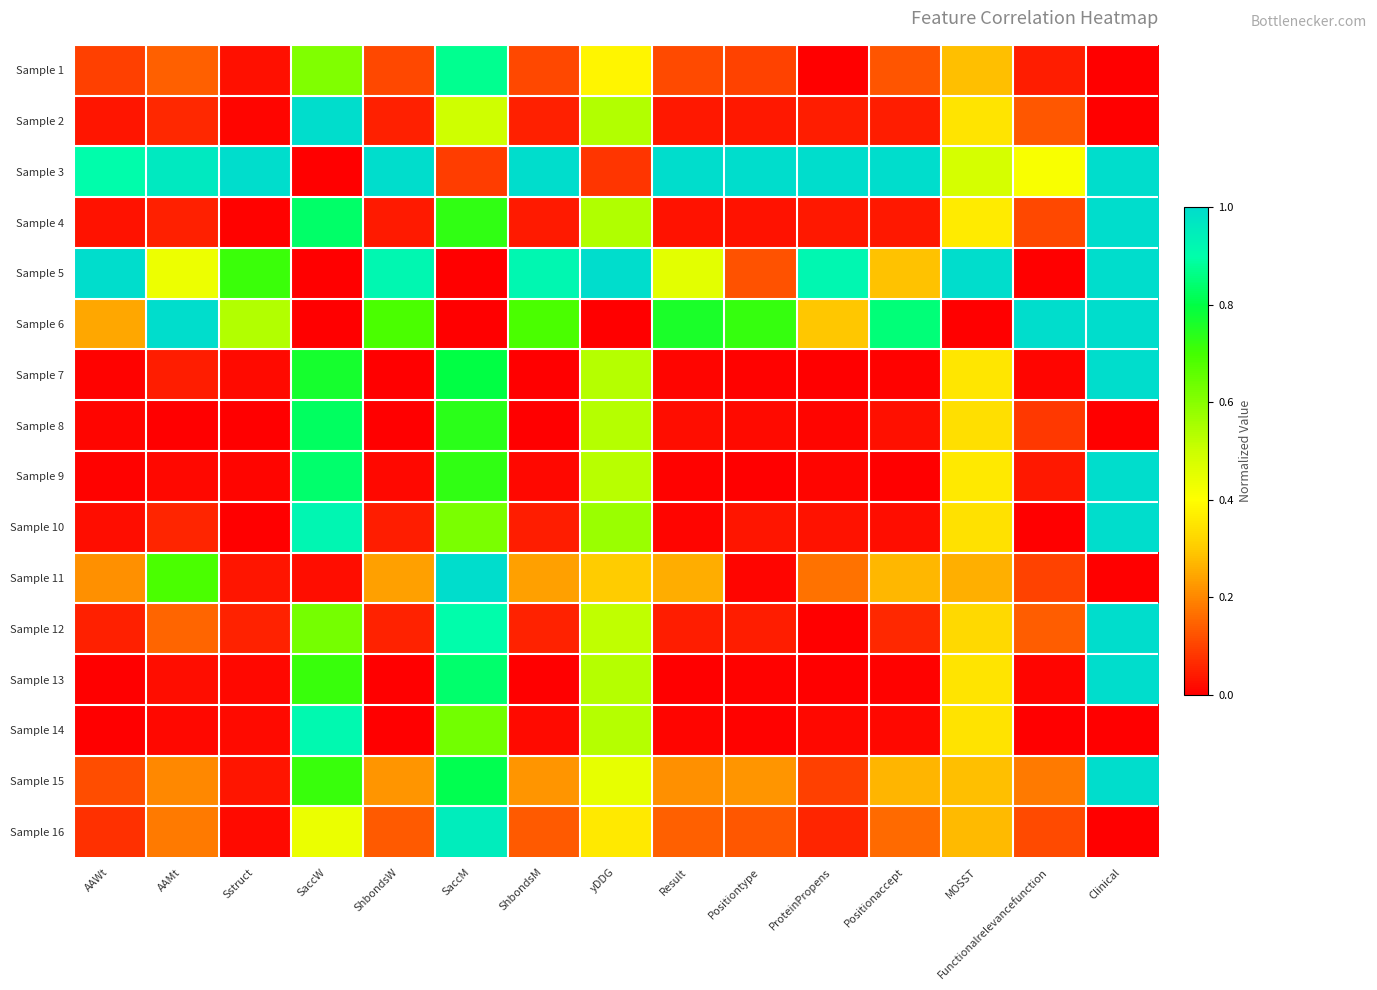

Count the number of data series in this chart.

16